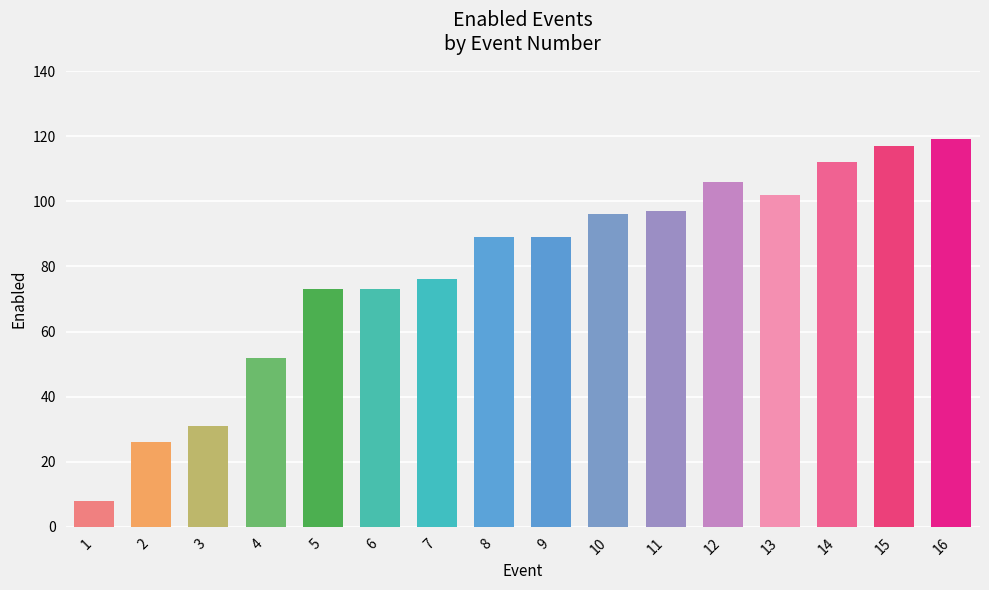

What is the change in value from 3 to 8?

+58